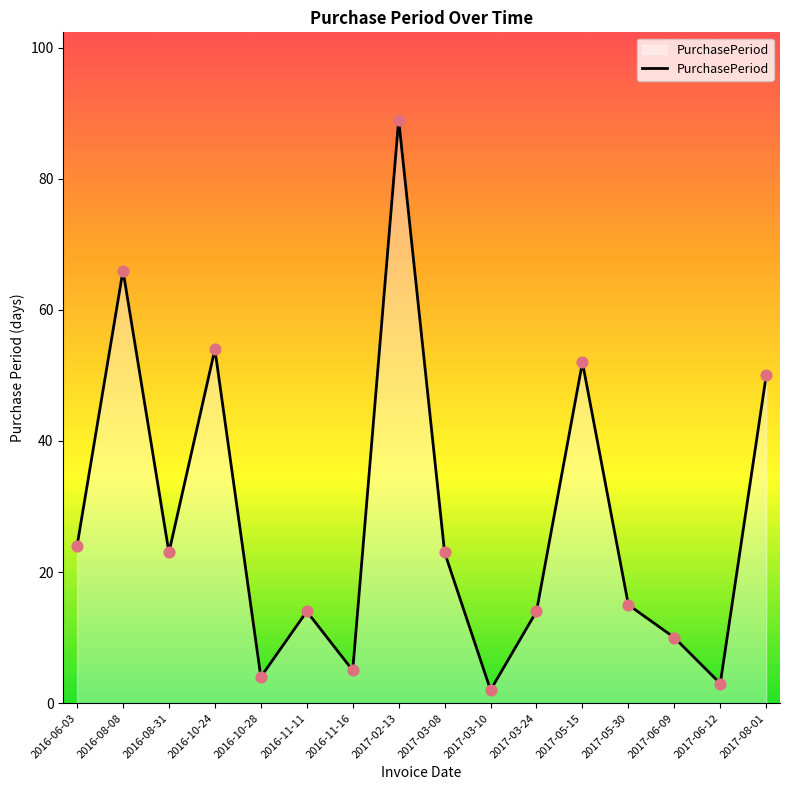

What is the change in value from 2016-08-31 to 2016-10-24?

+31